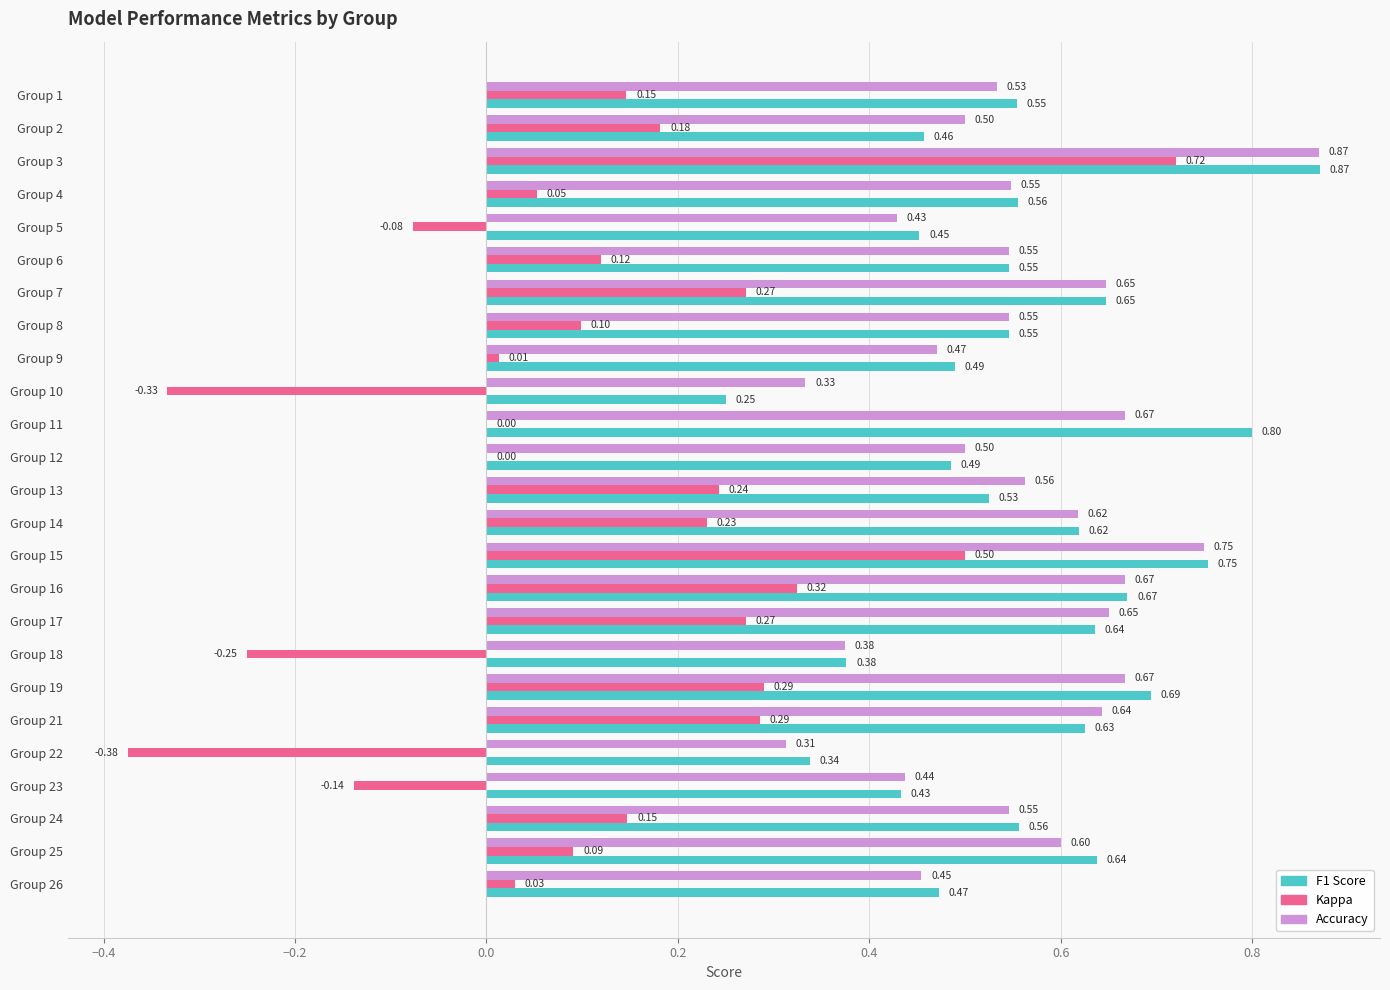

What is the total value across all series at Group 15?

2.0